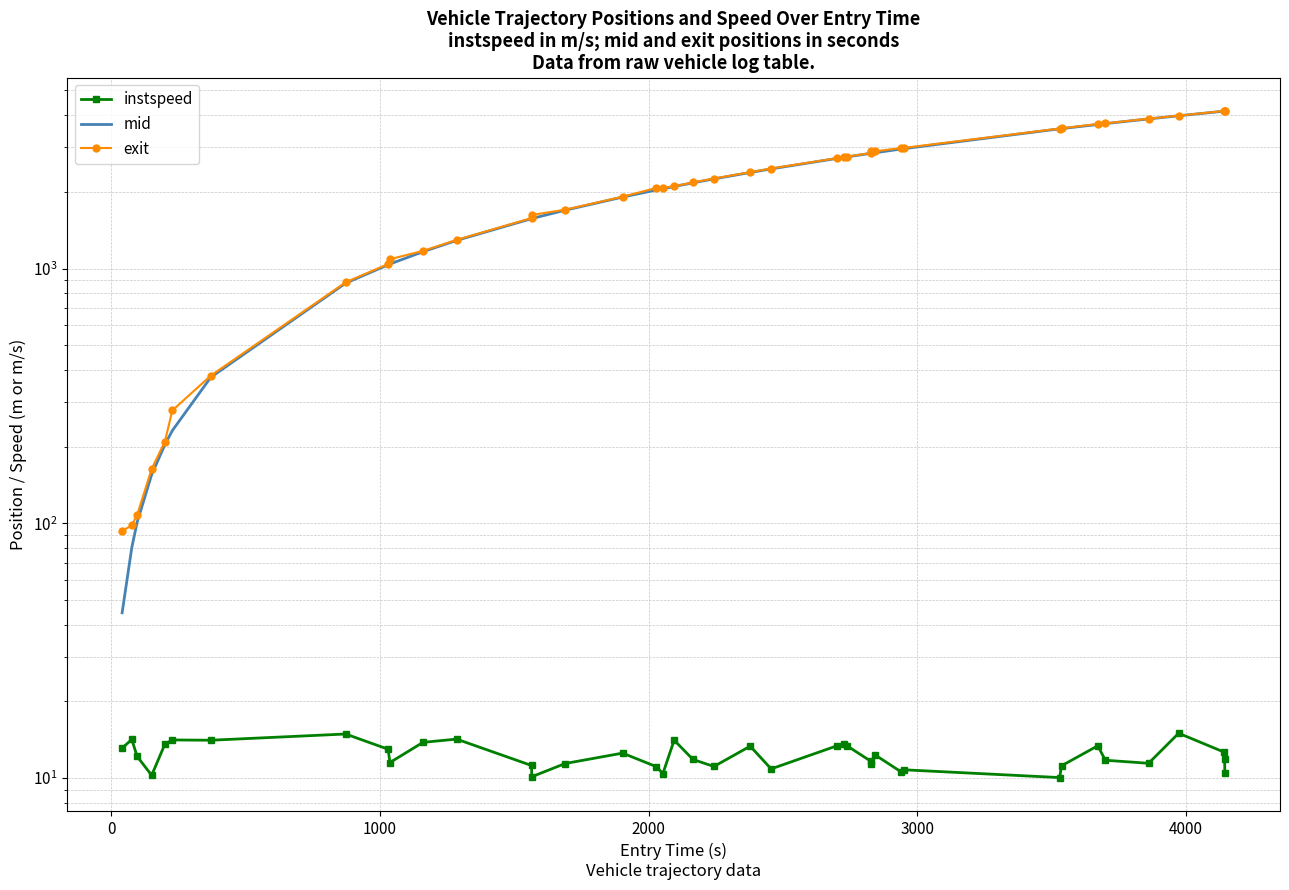

What is the sum of all mid values?

86141.4